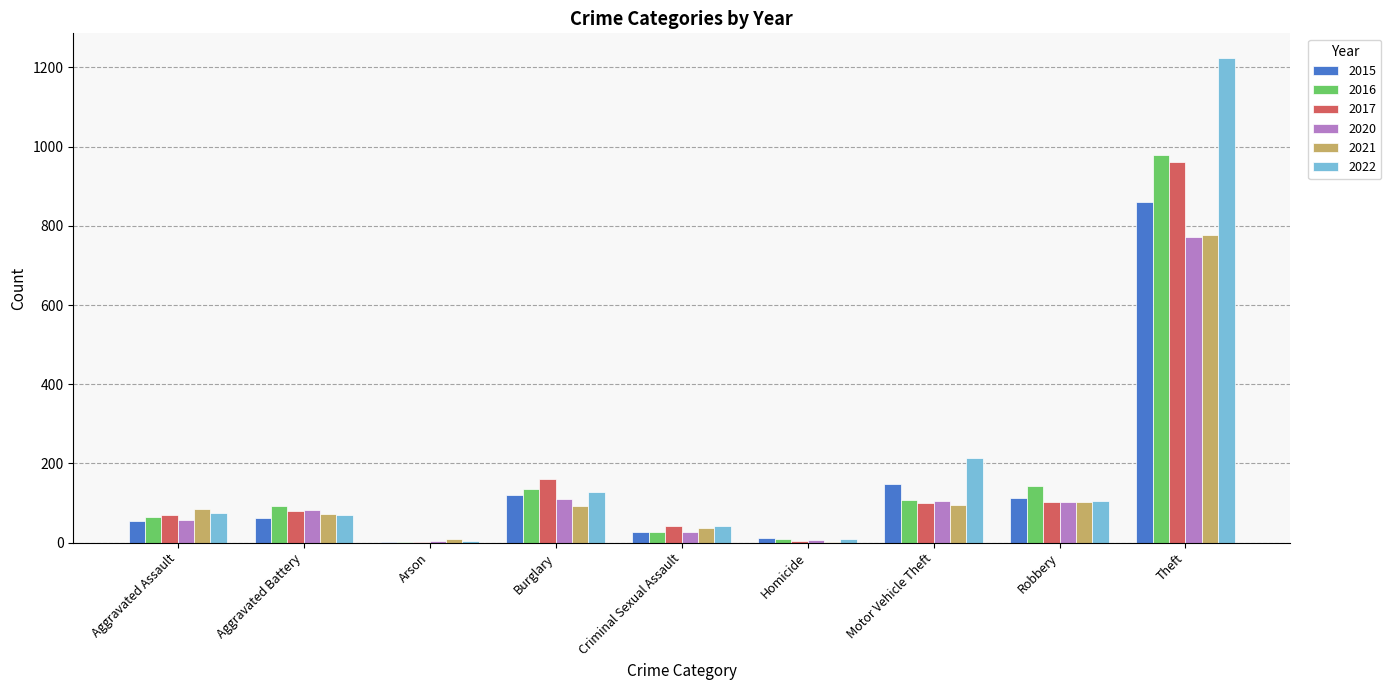

What is the sum of all 2015 values?

1401